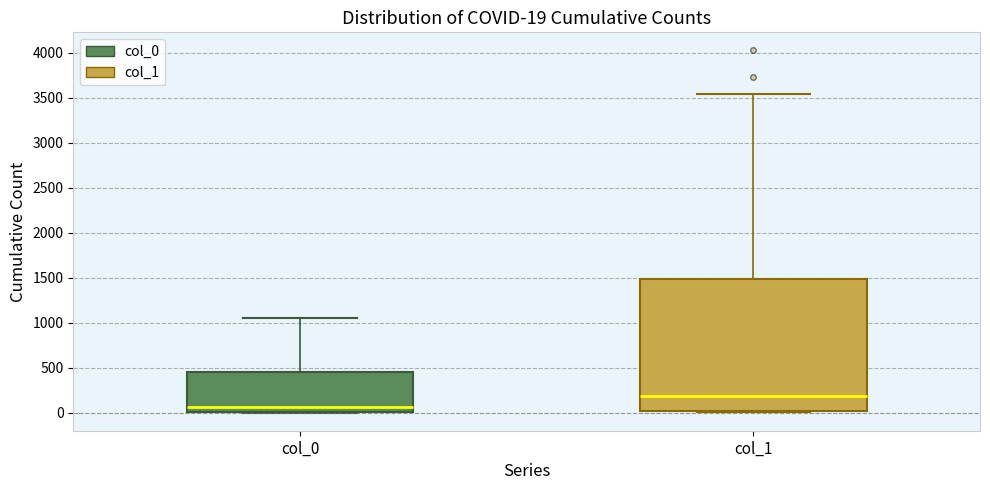

Comparing the boxes themselves (not the whiskers), which one is the tallest?

col_1